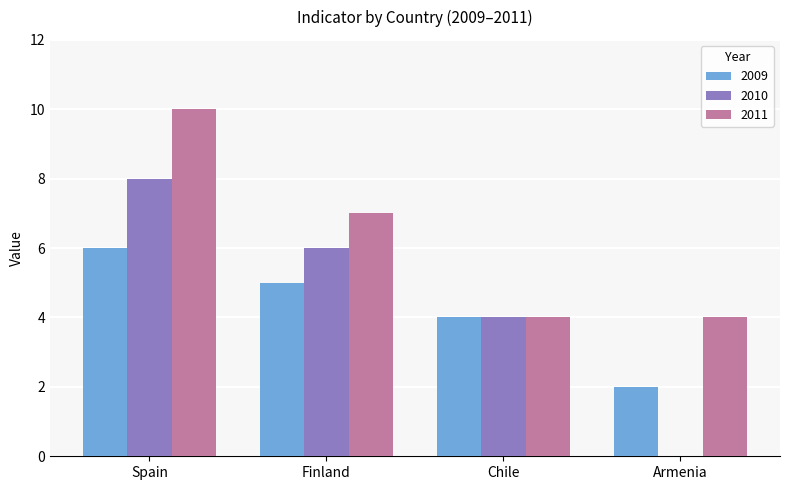

The 2009 series shows 6 at Spain. True or false?

True